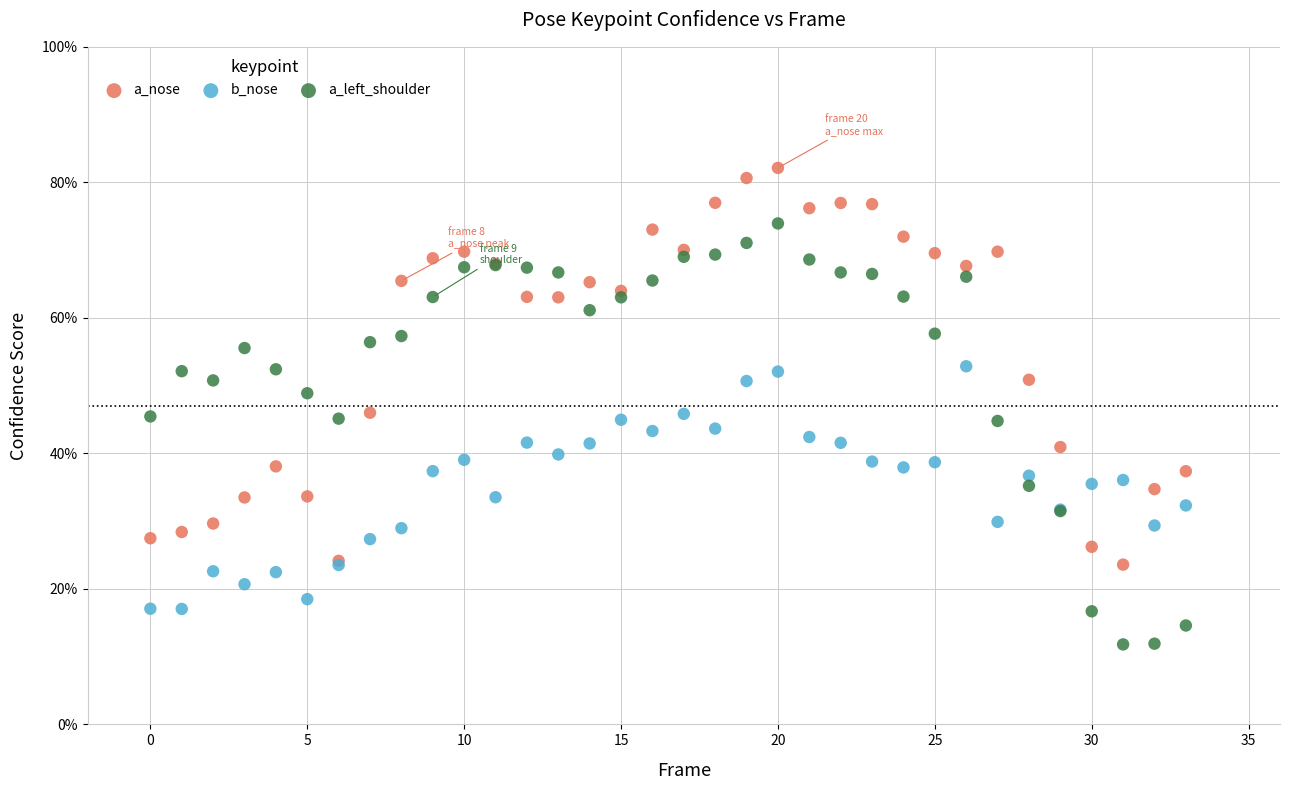

What are all the series names shown in the legend?

a_nose, b_nose, a_left_shoulder